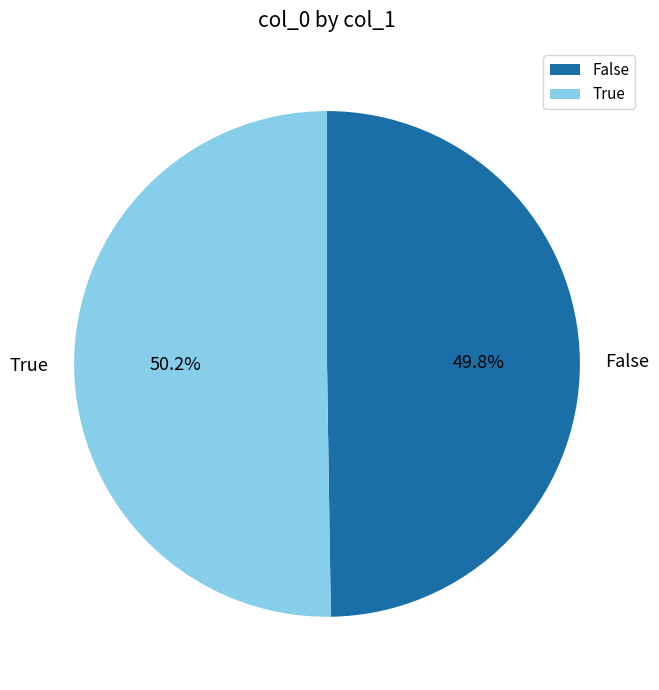

Is the sum of True and False greater than half?

Yes